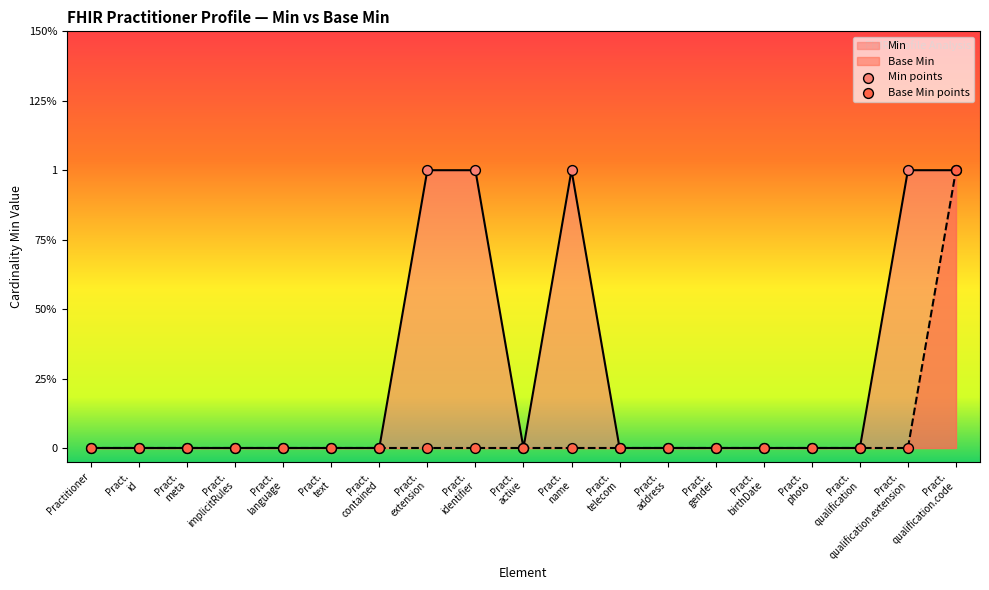

At how many categories does at least one series exceed 0?

5